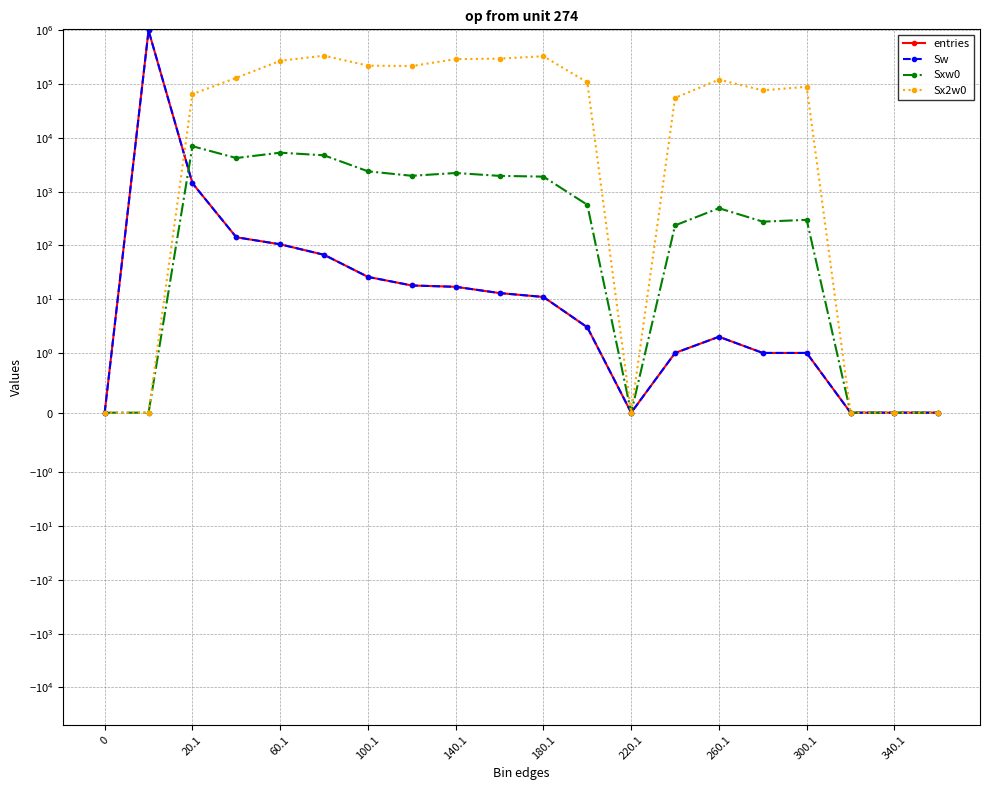

True or false: Sx2w0 has more than 0 interior local peaks.

True